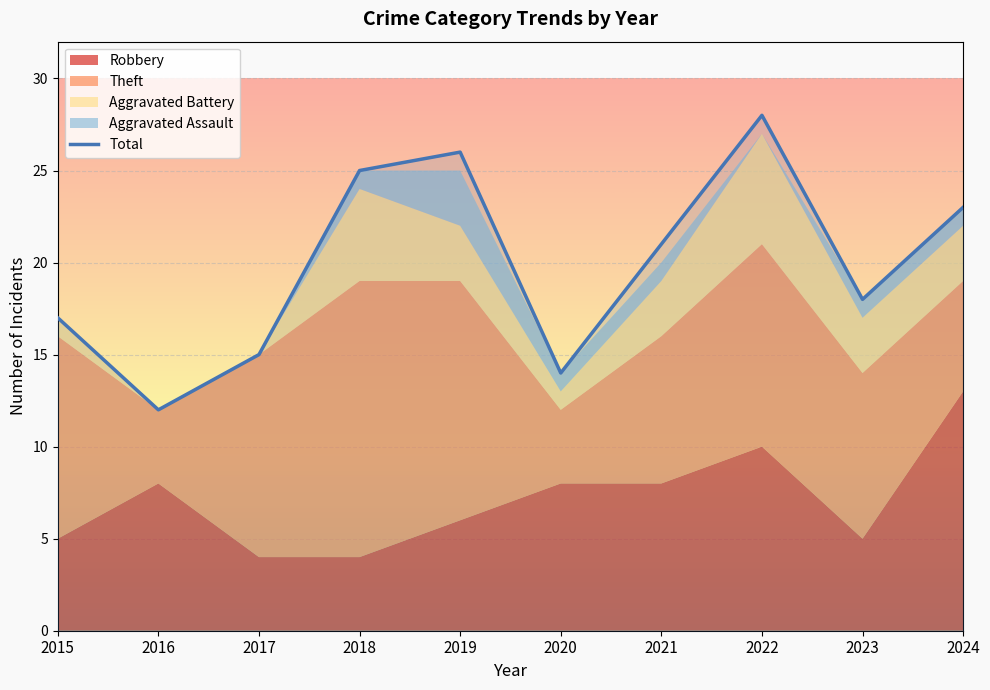

The value of Aggravated Assault at 2018 is 2. True or false?

False